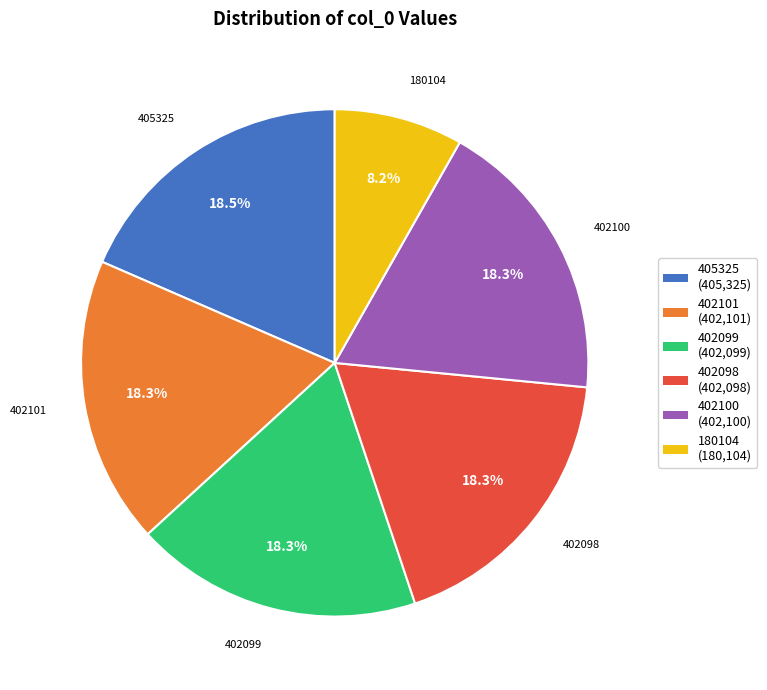

To the nearest percent, what is the average slice percentage?

17%